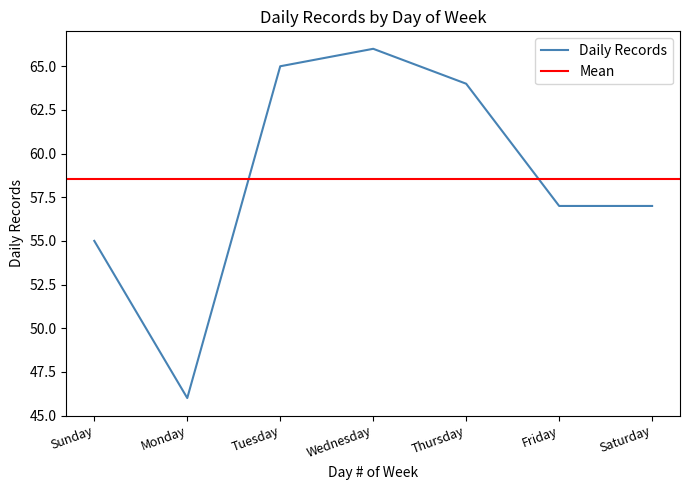

The value at Wednesday is 22. True or false?

False